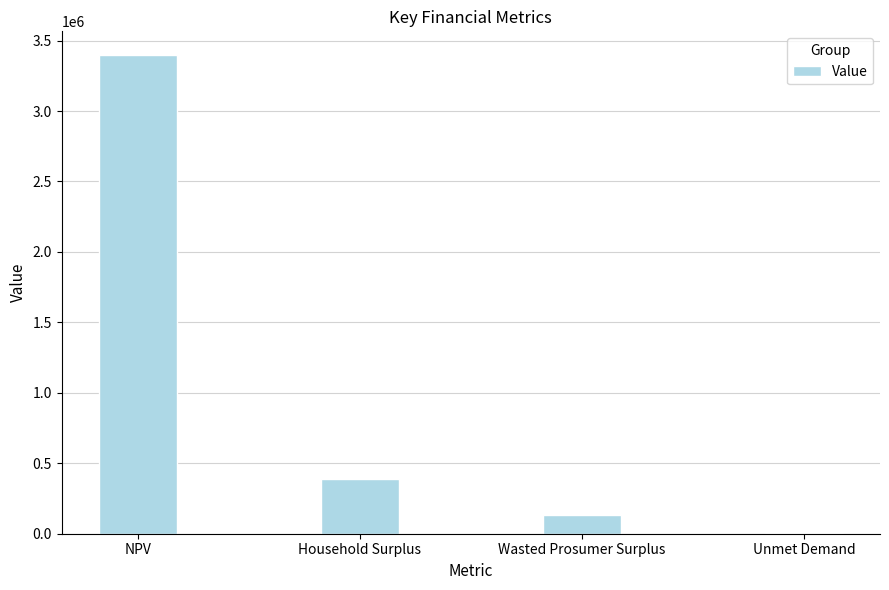

What is the sum of all values?

3922293.8